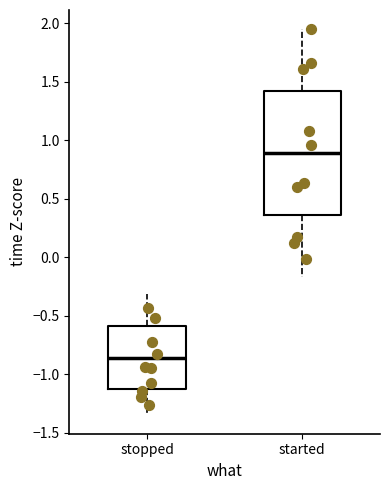

Which box has the lowest median line?

stopped